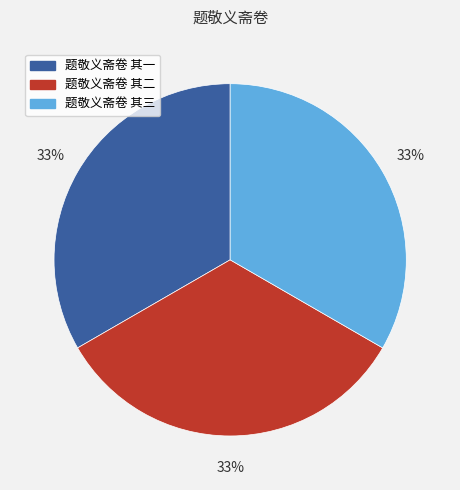

The 题敬义斋卷 其二 slice represents 22% of the pie. True or false?

False